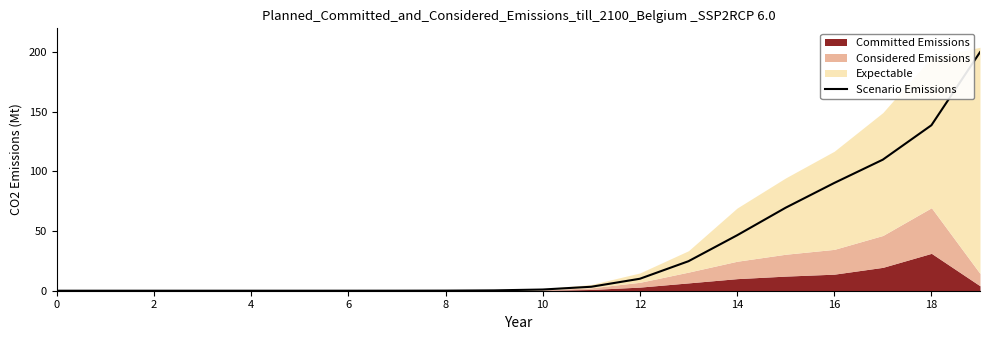

What is the maximum value shown in the chart?

200.0